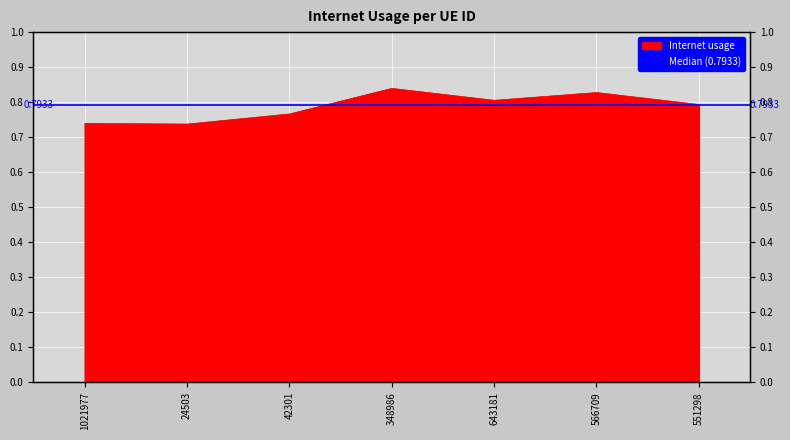

The chart shows a value of 0.8 at 643181. True or false?

True